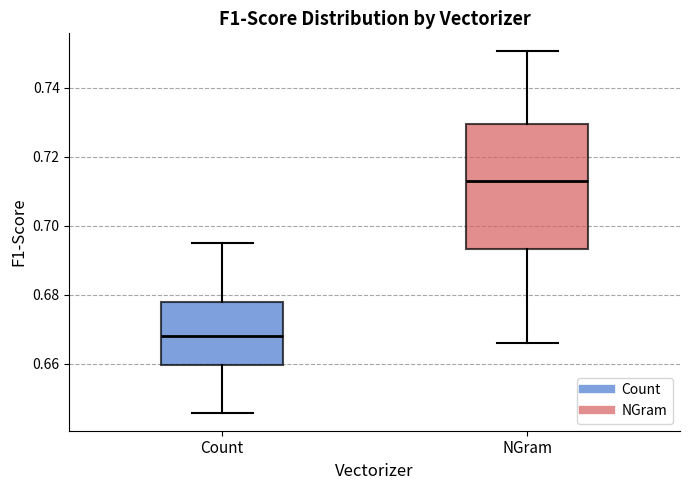

Which box is the tallest, from its lower edge to its upper edge?

NGram